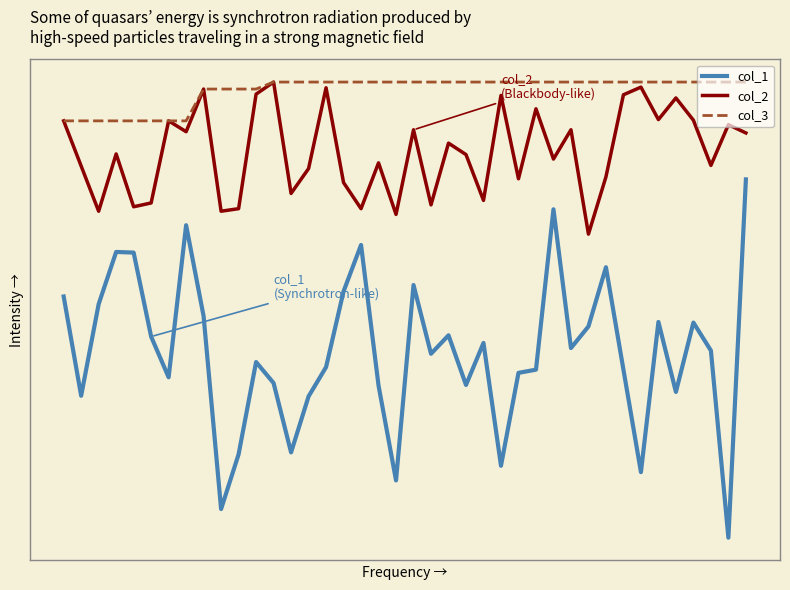

Does the chart display data point markers on the line(s)?

No